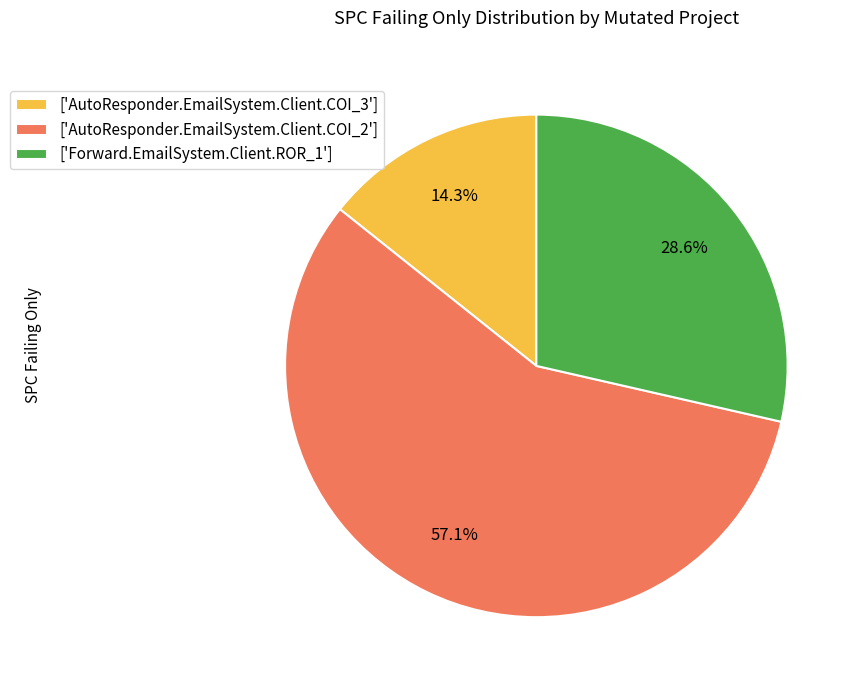

How many segments does this pie chart have?

3